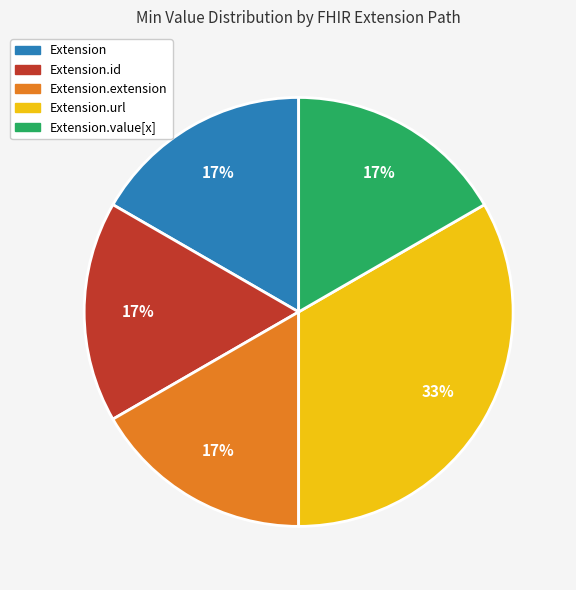

Which category has the biggest portion of the pie?

Extension.url